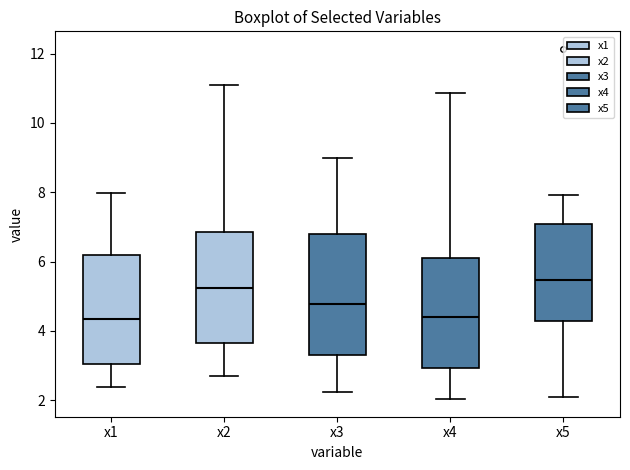

Which box has the highest median line?

x5